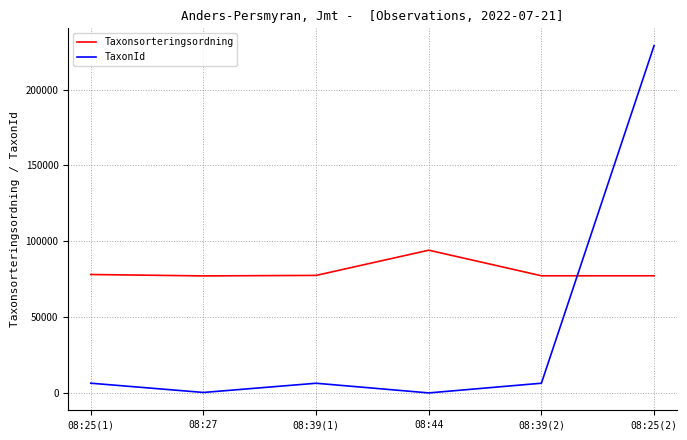

At which category is the sum across all series the highest?

08:25(2)